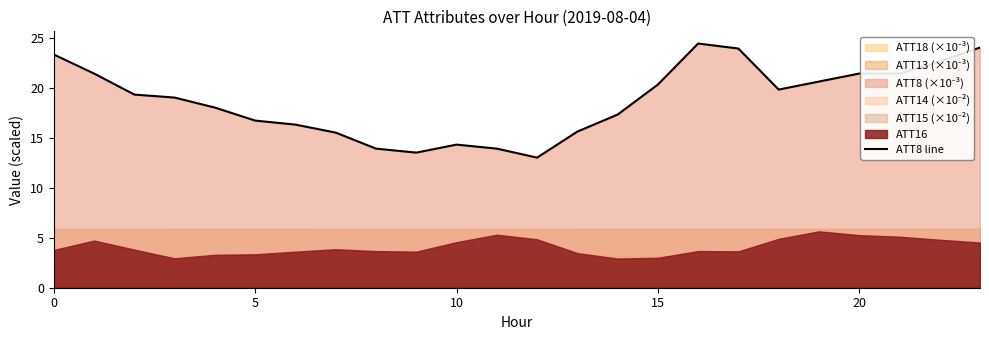

The chart shows a value of 4.8 at 7. True or false?

False